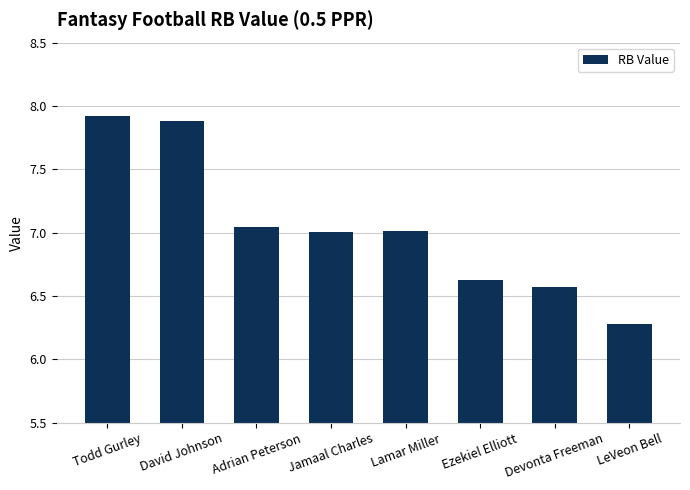

Which category has the lowest value across all series?

LeVeon Bell